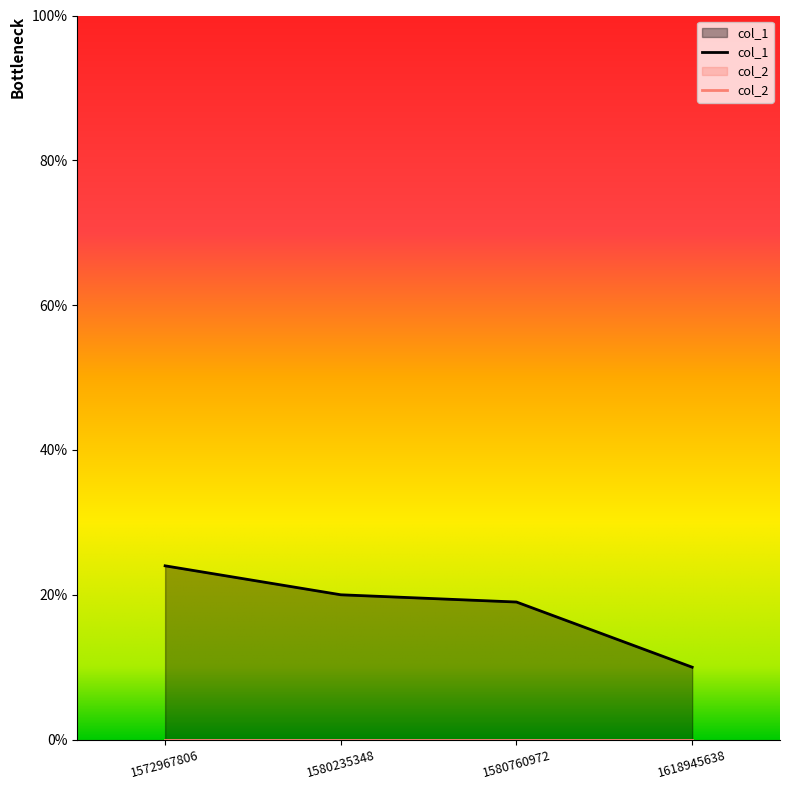

Approximately how many times larger is the value at 1572967806 compared to 1618945638?

2.4